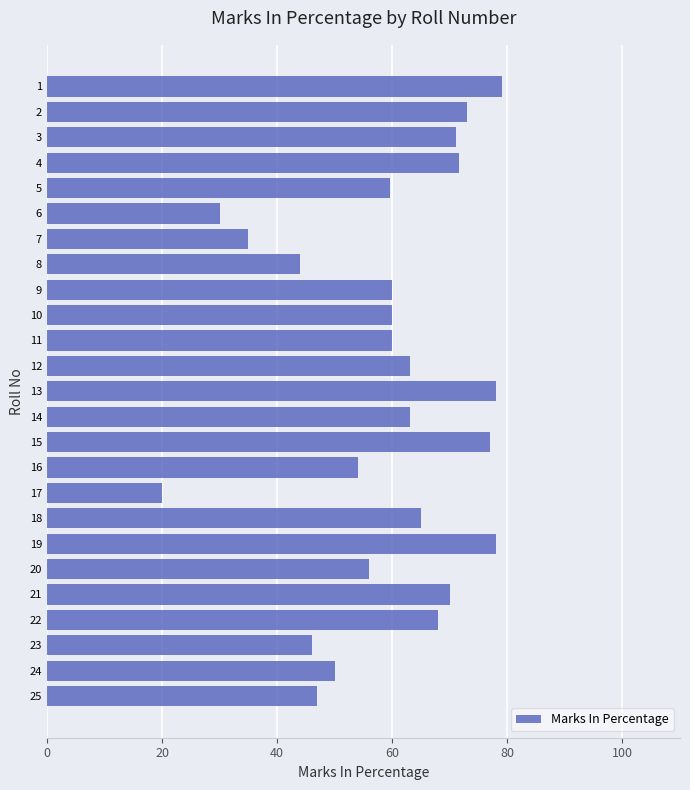

What is the average value?

59.1